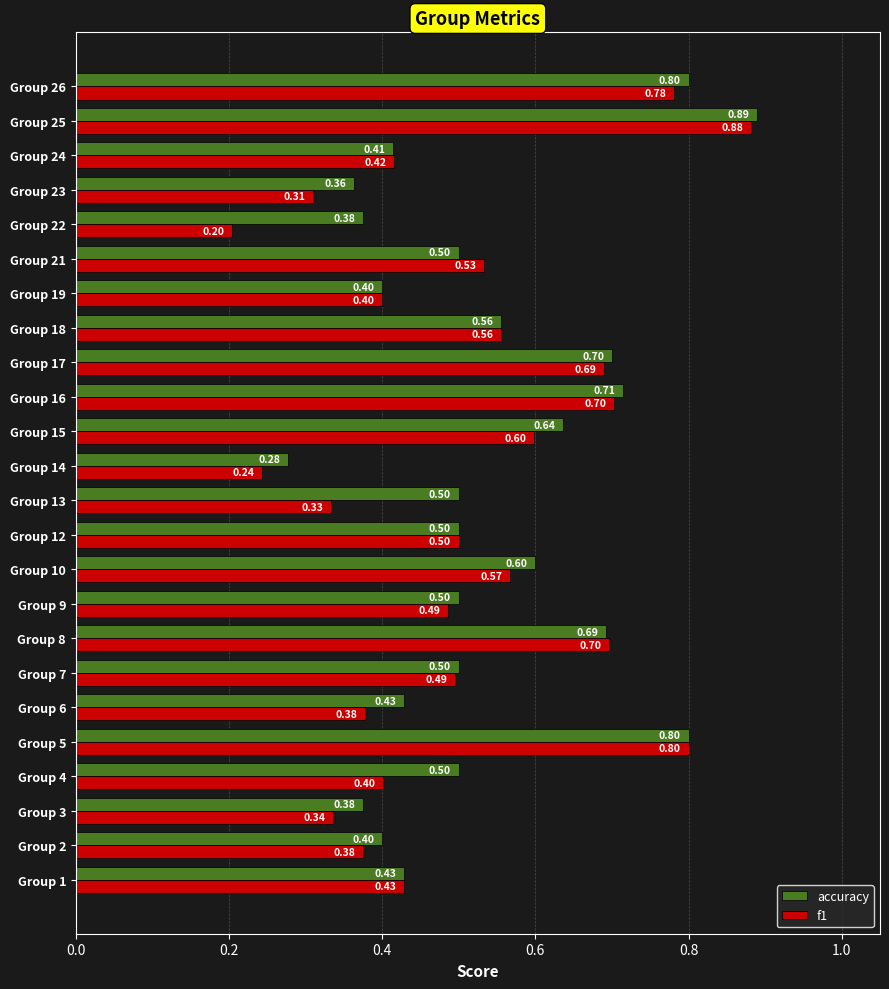

What is the average value of the f1 series?

0.5